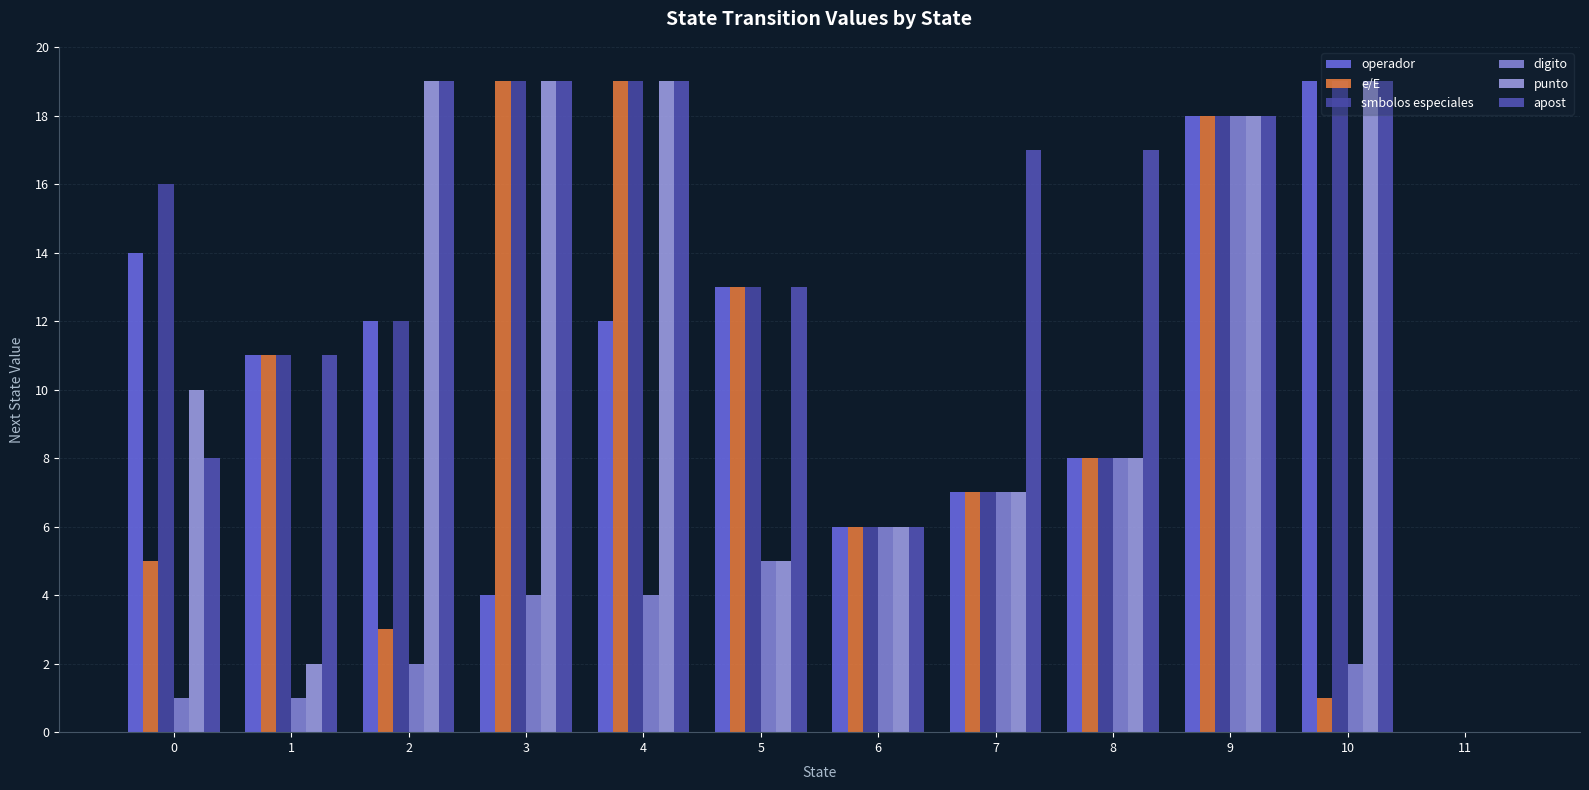

At how many categories does at least one series exceed 11?

9